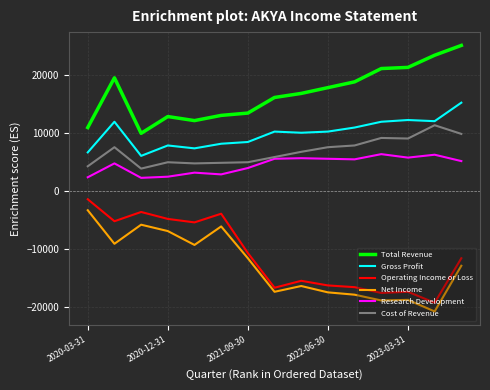

What is the difference between the maximum and minimum values in the Cost of Revenue series?

7500